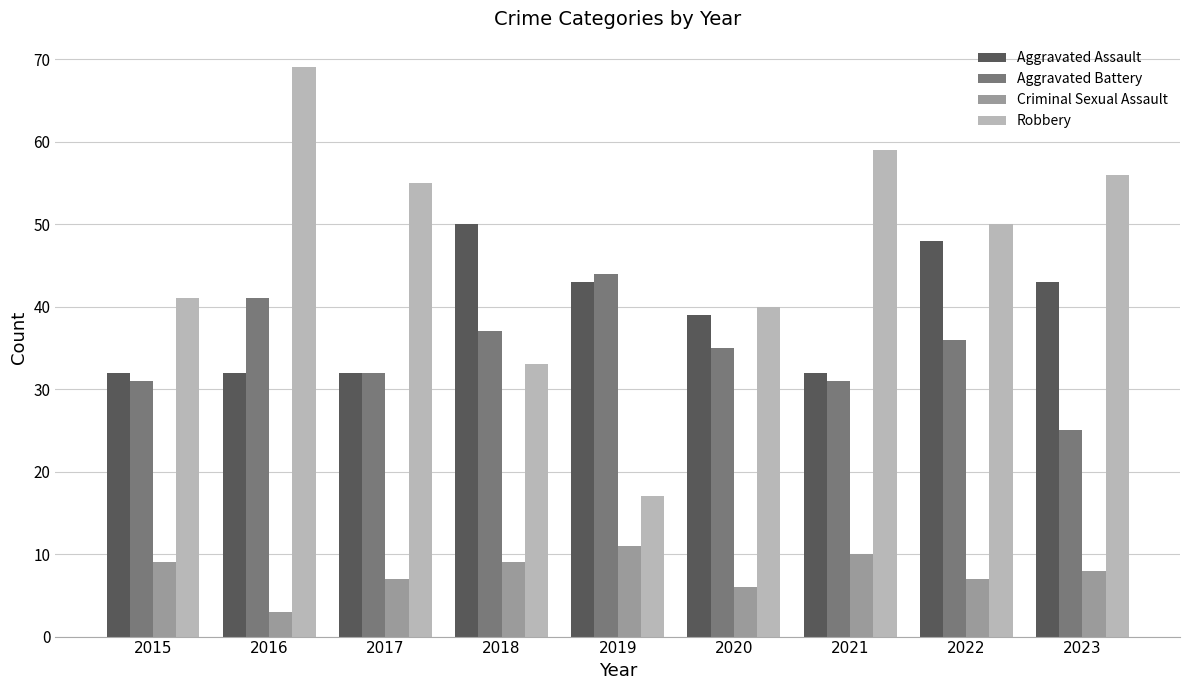

How many bars are there in each group?

4